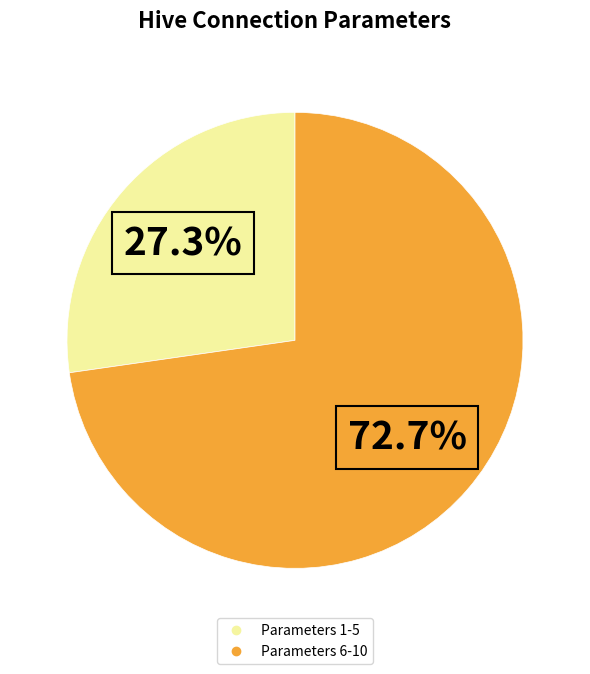

Does any single category account for the majority?

Yes